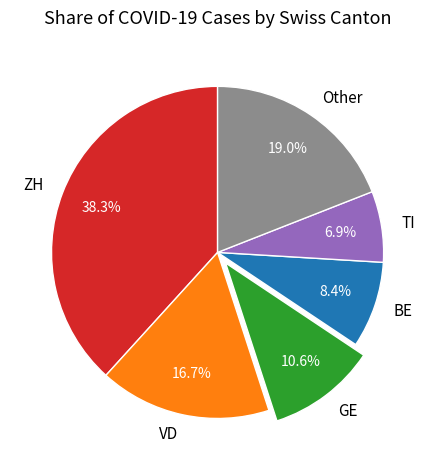

What is the largest slice in the pie chart?

ZH